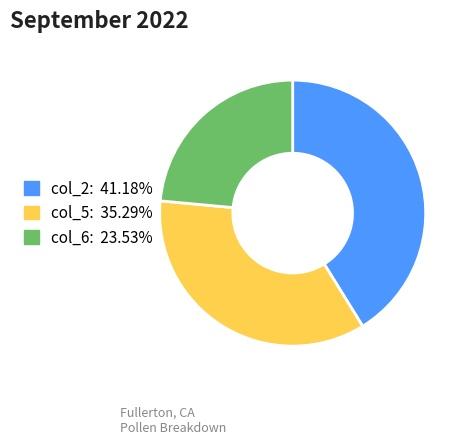

Rank the categories by value from highest to lowest.

col_2, col_5, col_6